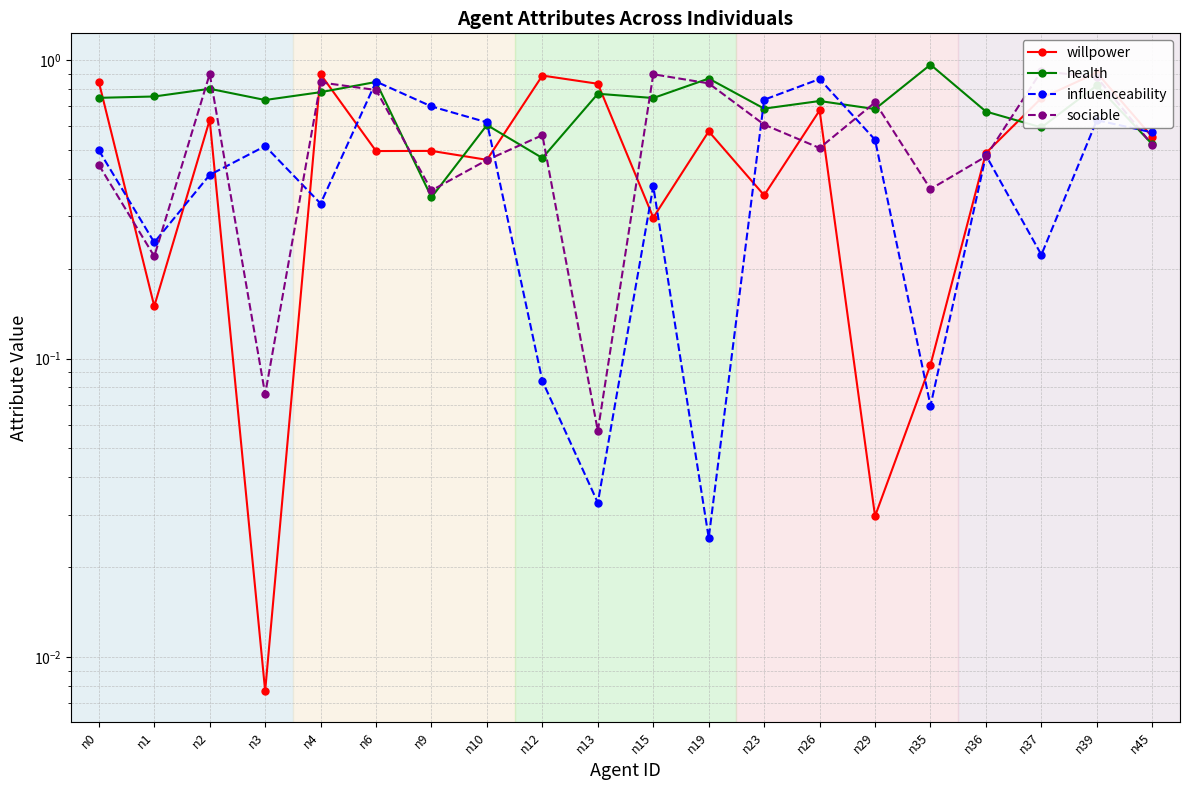

What are all the series names shown in the legend?

willpower, health, influenceability, sociable